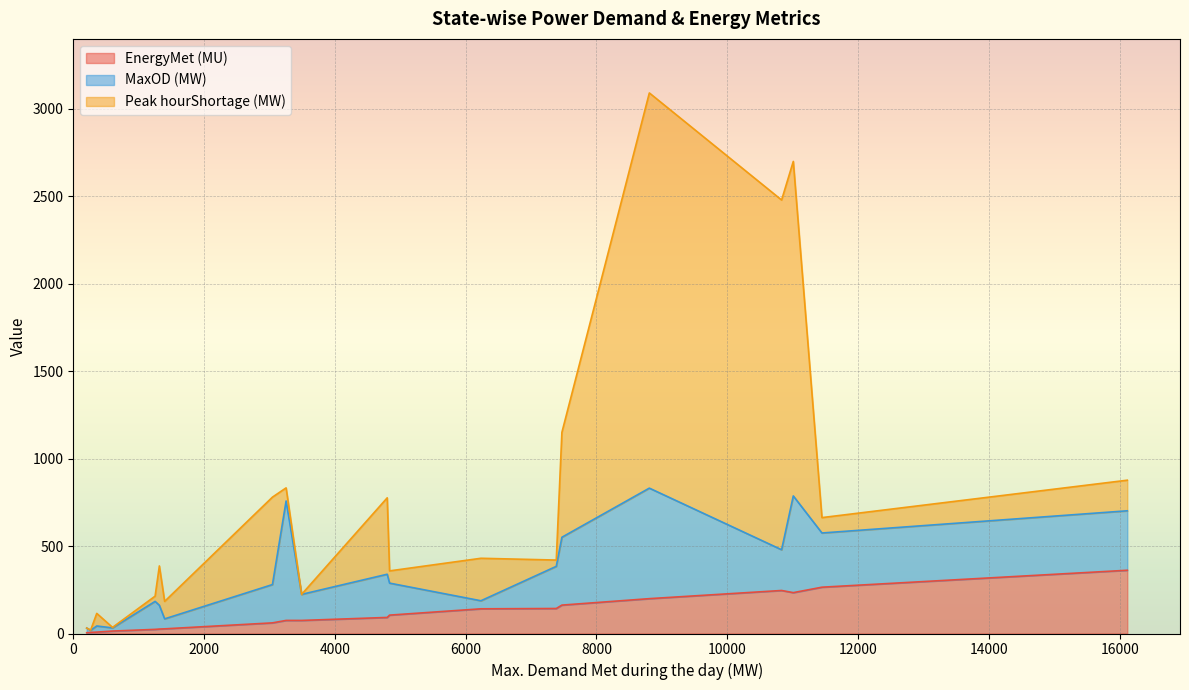

Is it true that Peak hourShortage (MW) equals 477.1 at Andhra Pradesh?

False